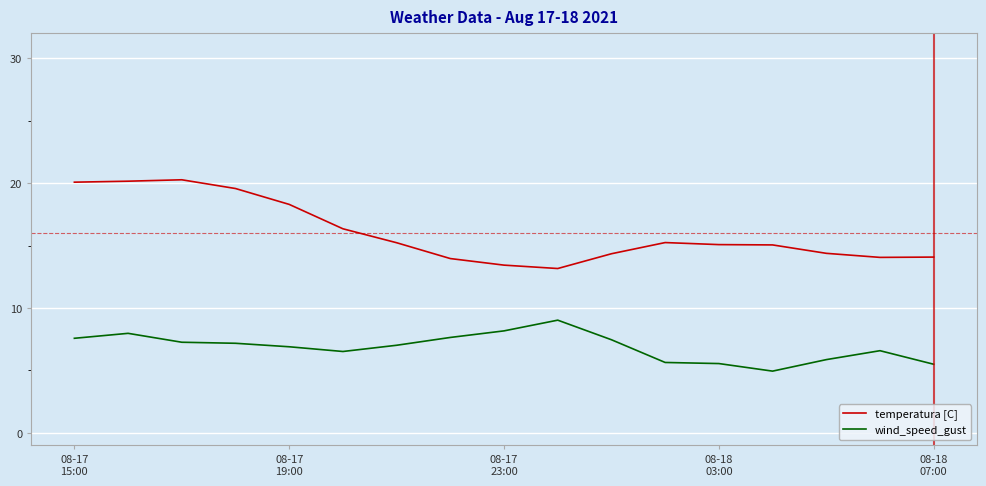

What is the difference between the maximum and minimum values in the wind_speed_gust series?

4.1